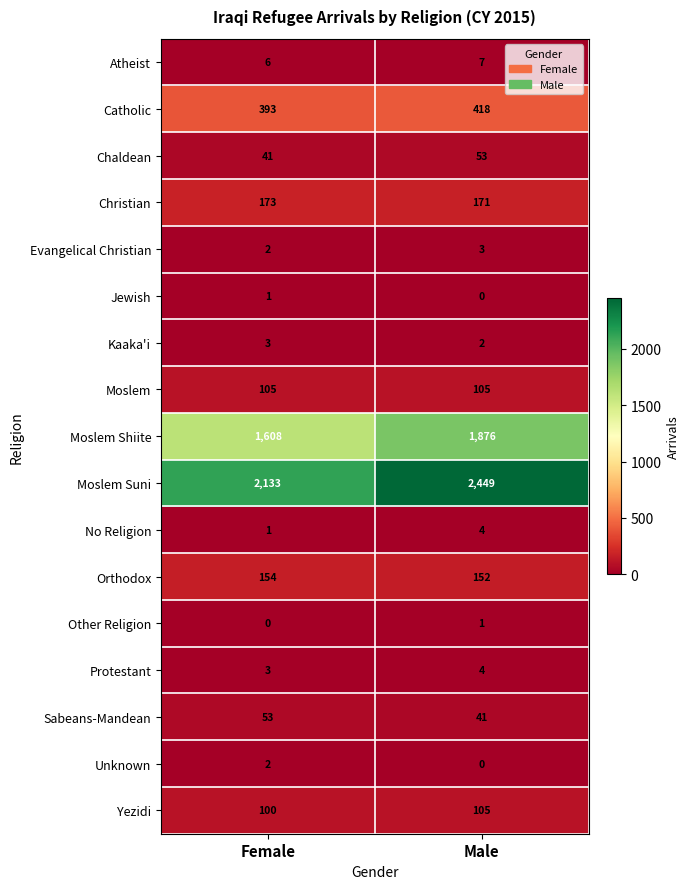

True or false: Atheist has a value of 6 at Female.

True